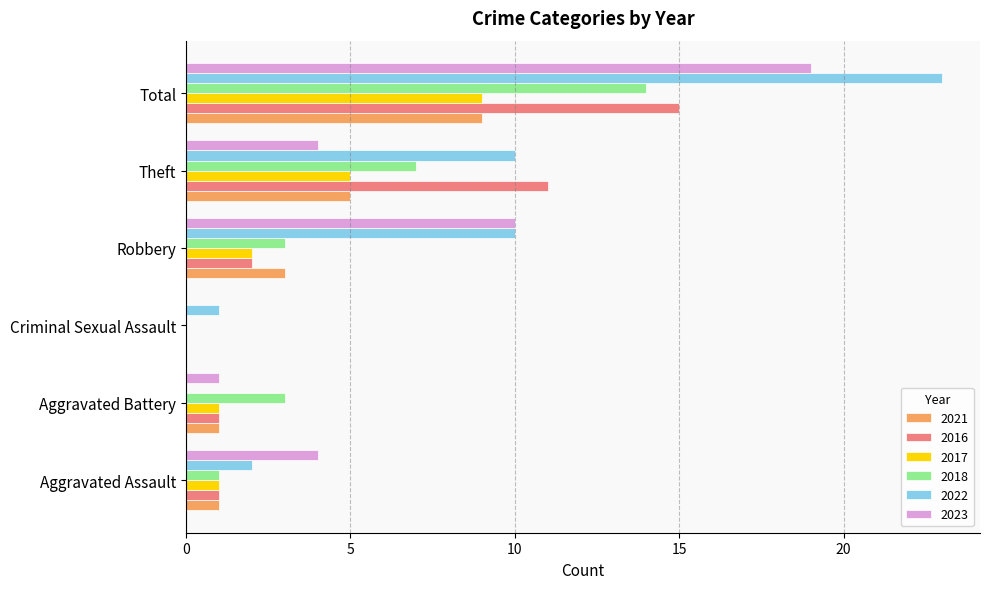

How many values in 2017 are above zero?

5